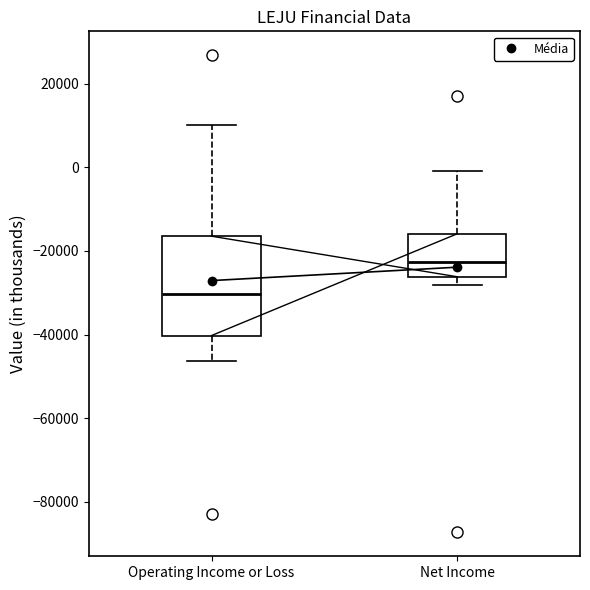

Which box is the tallest, from its lower edge to its upper edge?

Operating Income or Loss